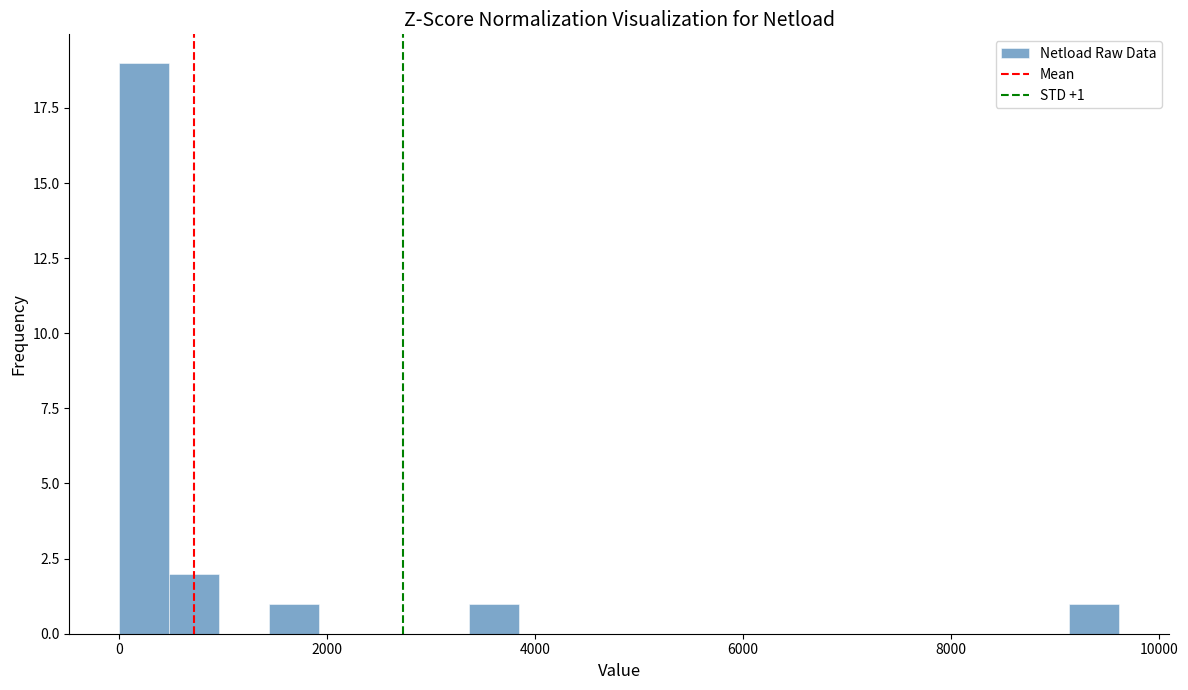

Around what value on the x-axis is the tallest bar? Give the approximate position of its centre, as read against the axis.

200